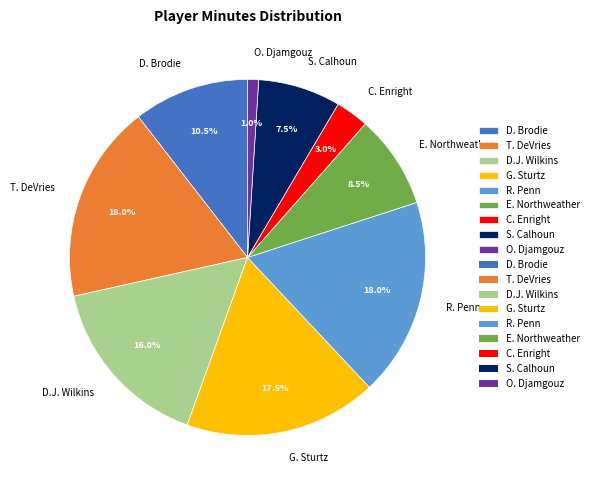

Is there any slice that represents more than half of the pie?

No